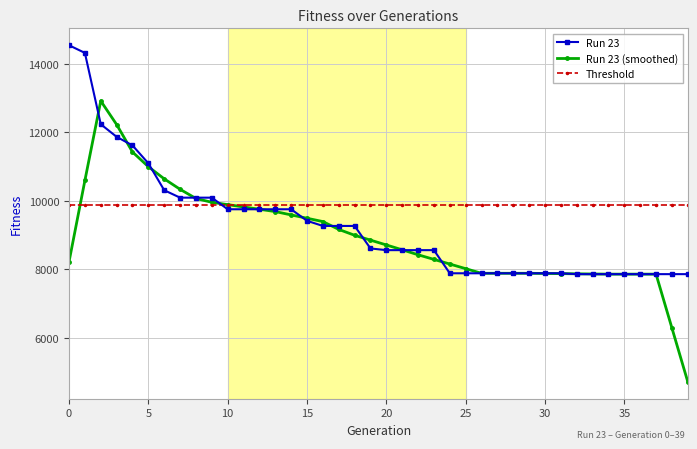

What is the value of the Run 23 point at the 20th from the left?

8611.0